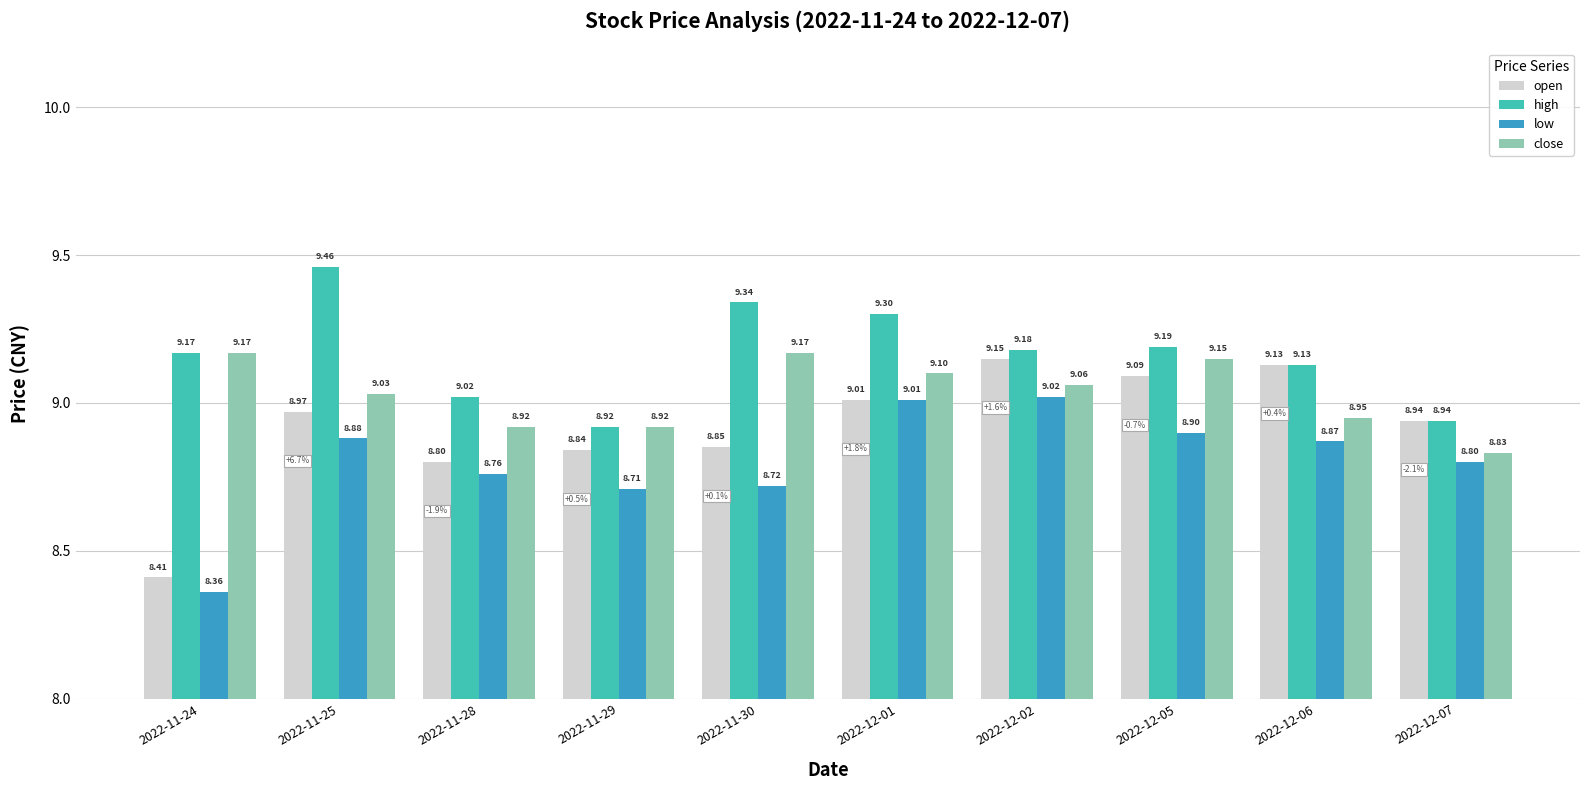

At which category is the sum across all series the highest?

2022-12-01